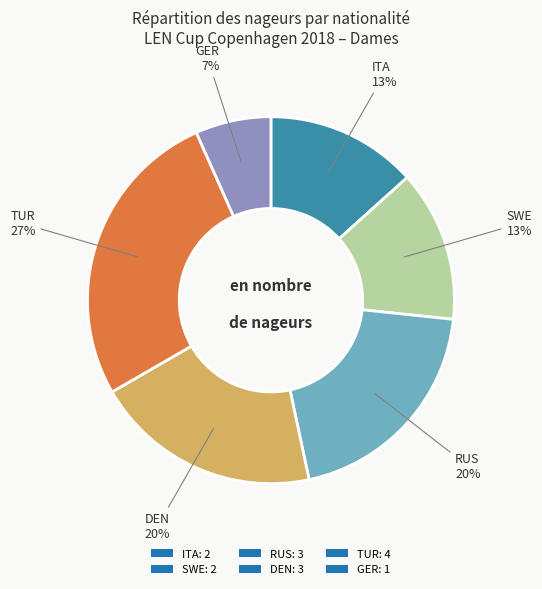

The ITA: 2 slice represents 13% of the pie. True or false?

True